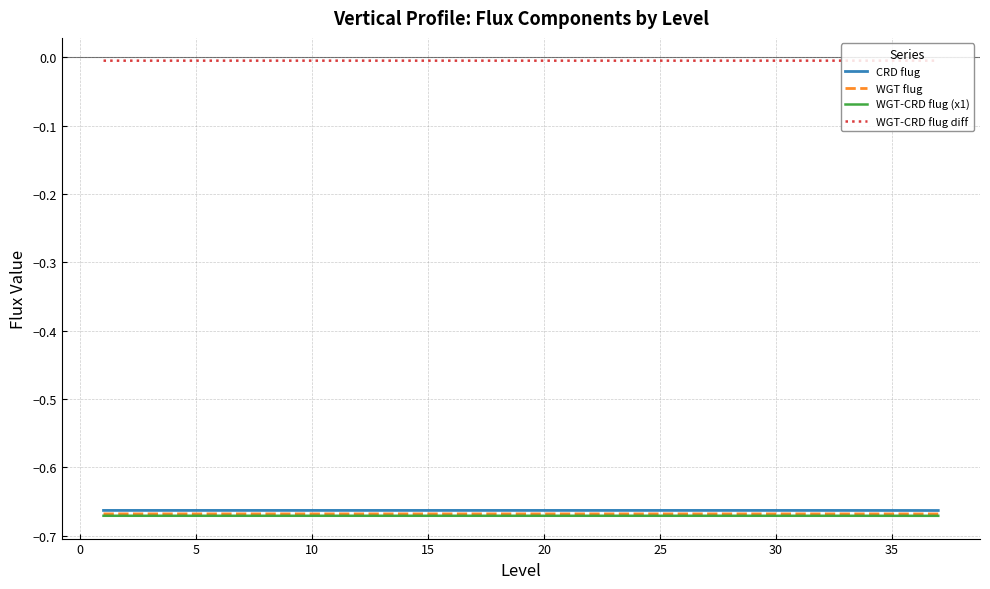

True or false: CRD flug and WGT-CRD flug diff cross at least once.

False